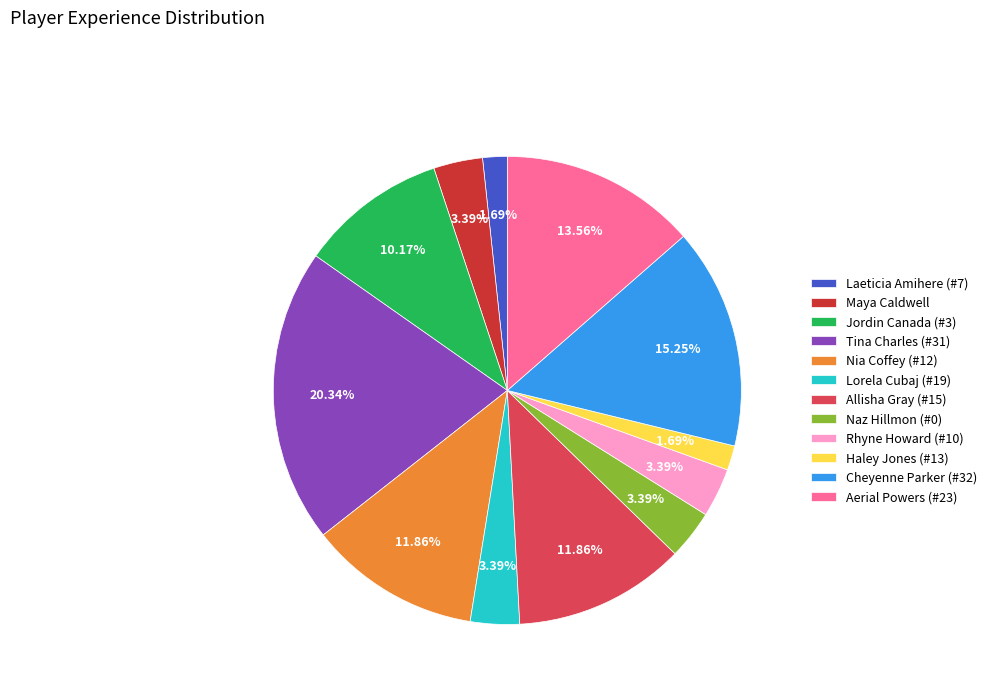

What percentage is the Rhyne Howard (#10) slice, to the nearest percent?

3%